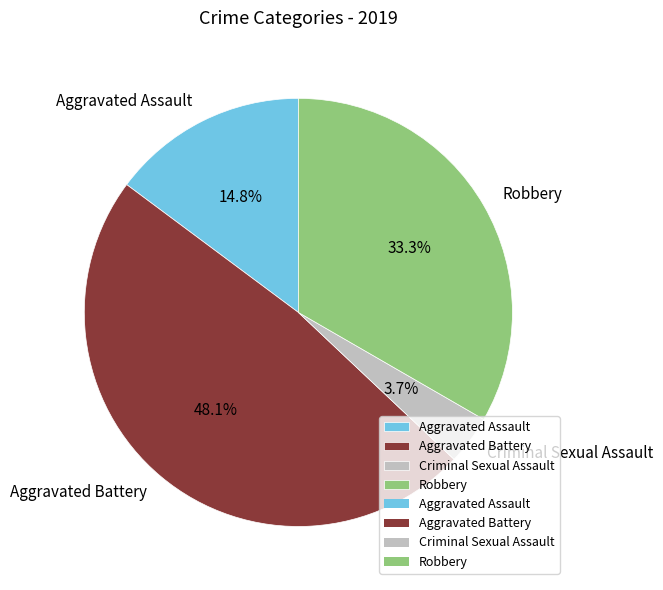

To the nearest percent, what is the average slice percentage?

25%